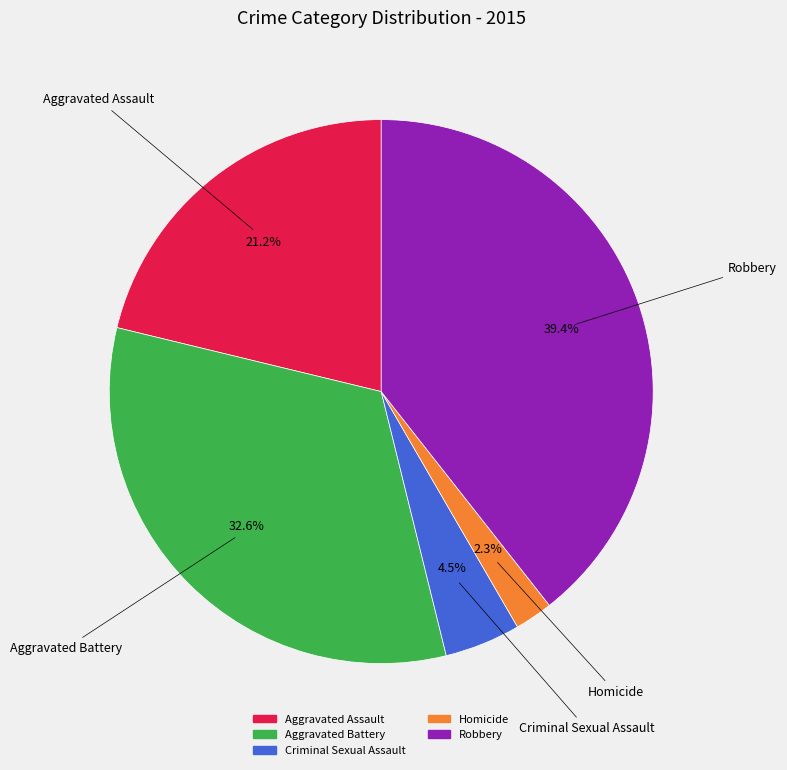

Do Robbery and Criminal Sexual Assault together represent more than half of the pie?

No